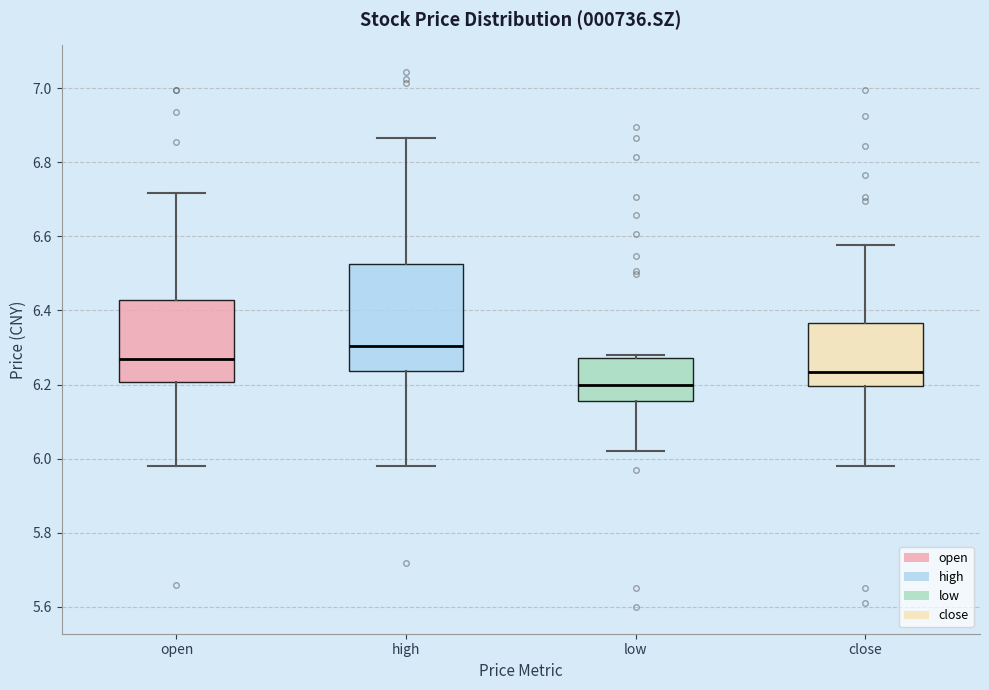

Reading left to right, read every box against the y-axis: the position of its median line, the range the box covers, and the ends of its whiskers. The values are not printed on the chart, so give them approximately, as read against the axis.

open: median 6.26, box 6.20 to 6.42, whiskers 5.98 to 6.72
high: median 6.30, box 6.24 to 6.52, whiskers 5.98 to 6.86
low: median 6.20, box 6.16 to 6.28, whiskers 6.02 to 6.28 (just above the box's upper edge)
close: median 6.24, box 6.20 to 6.36, whiskers 5.98 to 6.58